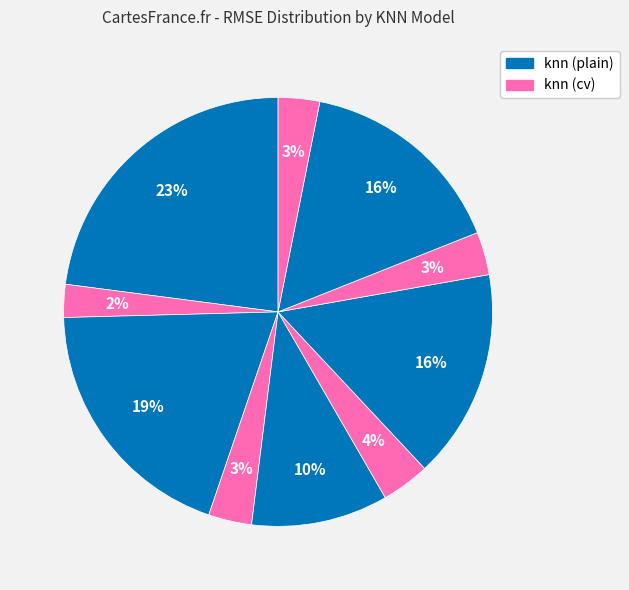

Count the number of slices in the pie.

10